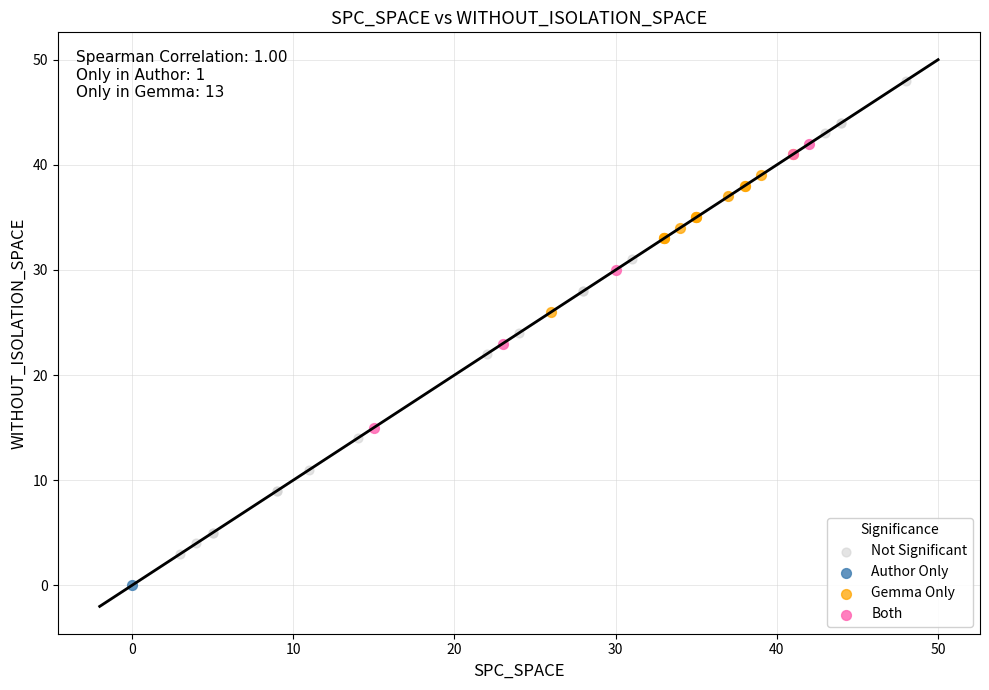

What are all the series names shown in the legend?

Not Significant, Author Only, Gemma Only, Both